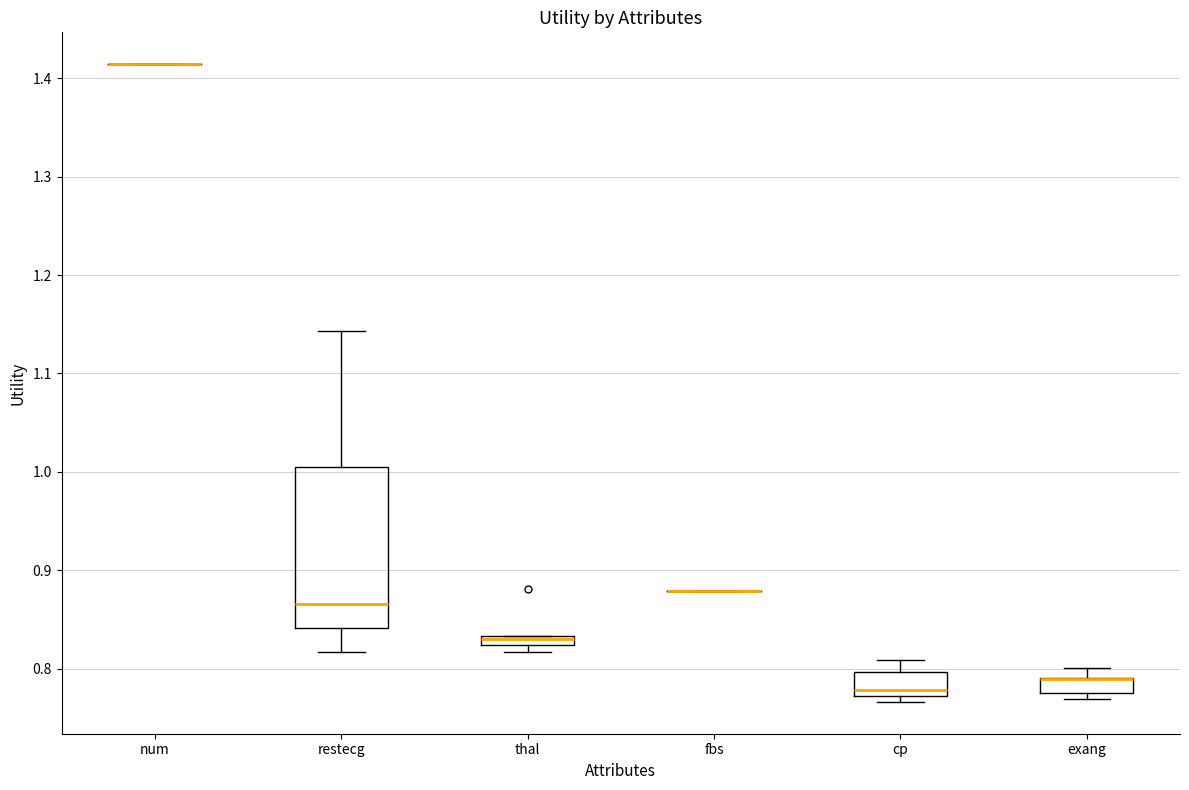

Where is the upper edge of the box for exang on the y-axis? The values are not printed on the chart, so give them approximately, as read against the axis.

0.79